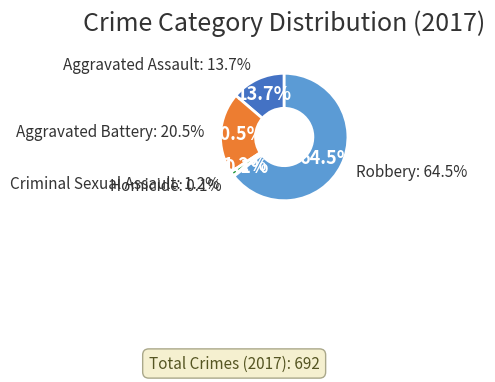

What is the change in value from Homicide to Robbery?

+445